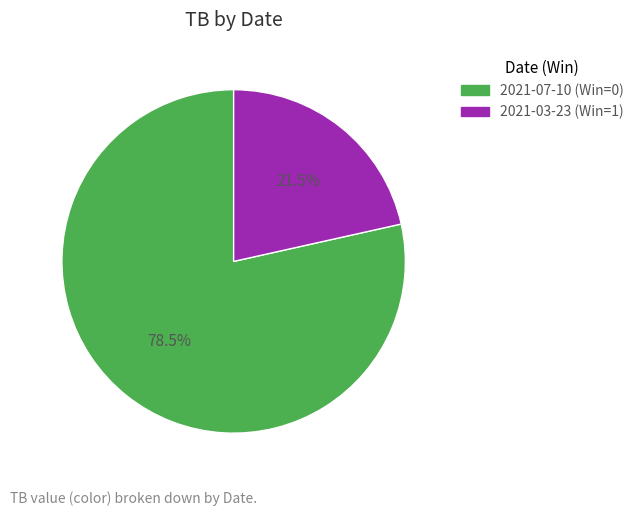

How many segments does this pie chart have?

2